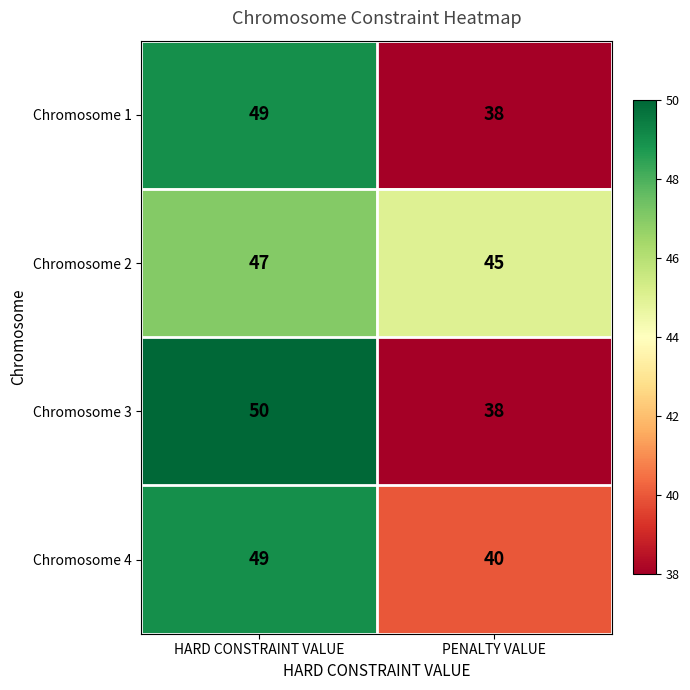

Where is Chromosome 1 nearest to the value 43?

PENALTY VALUE